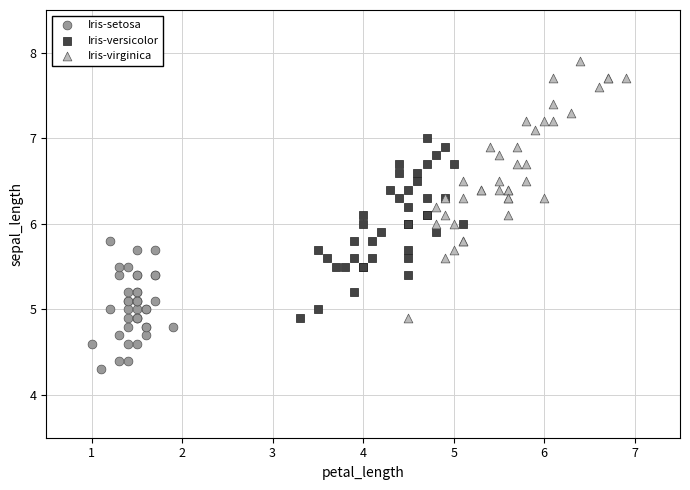

What are all the series names shown in the legend?

Iris-setosa, Iris-versicolor, Iris-virginica